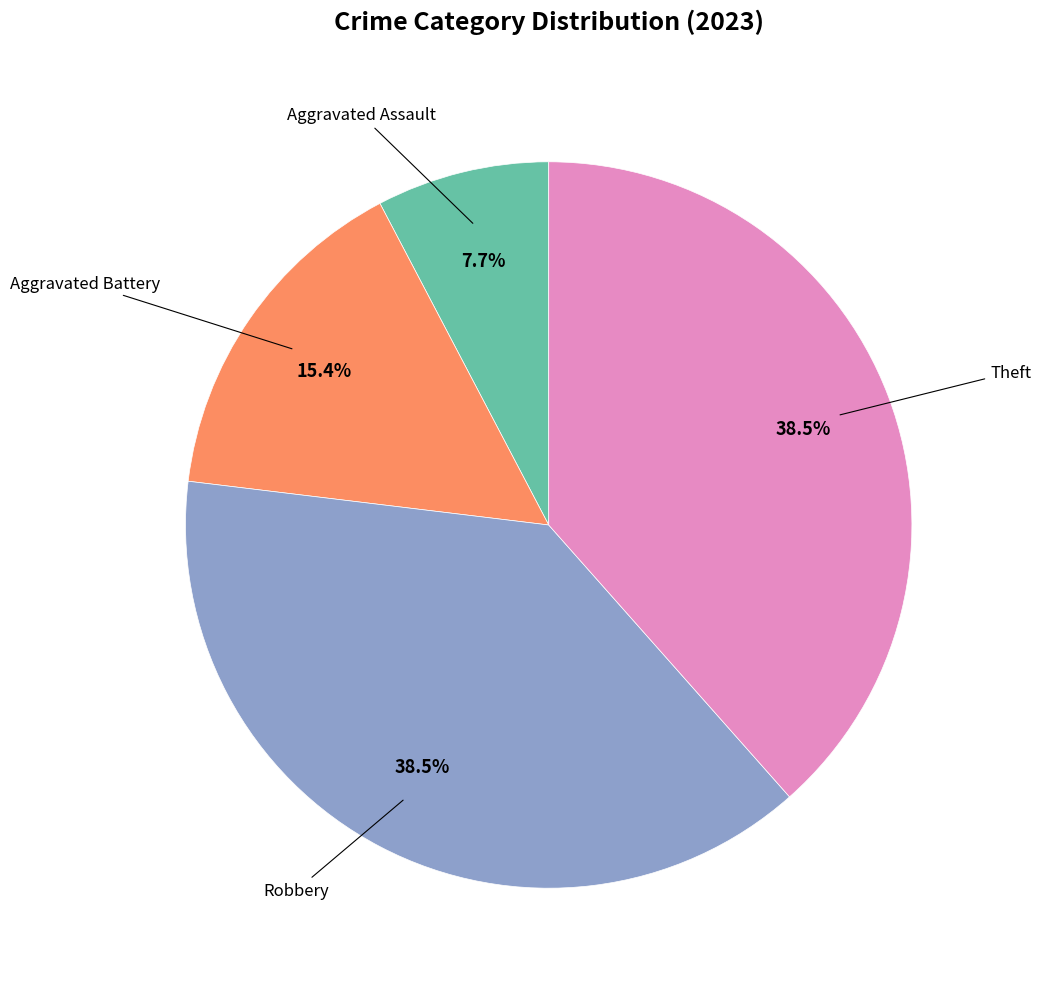

Is there a majority slice in this chart?

No